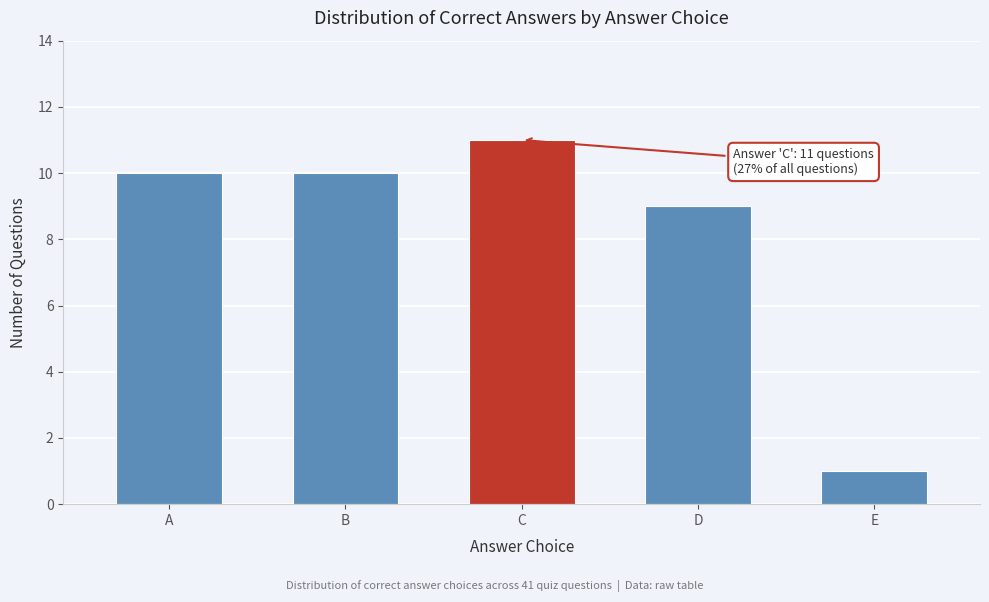

Reading right to left, list all the values displayed in this chart.

1	9	11	10	10